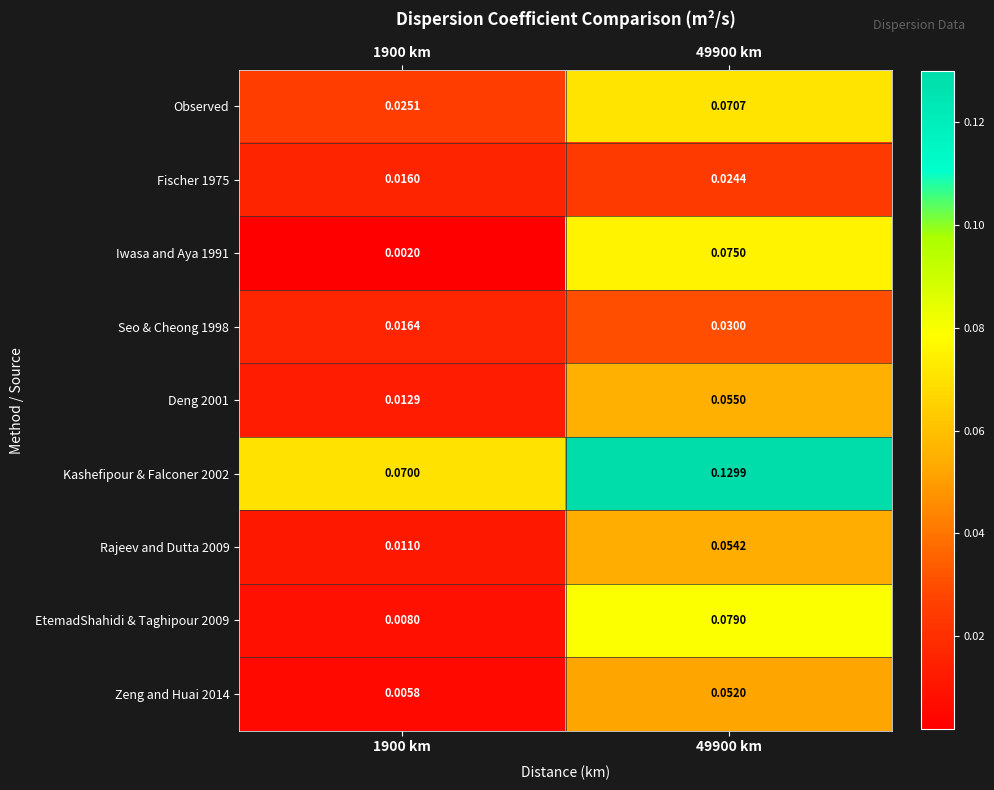

Is the value of Zeng and Huai 2014 at 49900 km greater than the value of Observed at 1900 km?

Yes